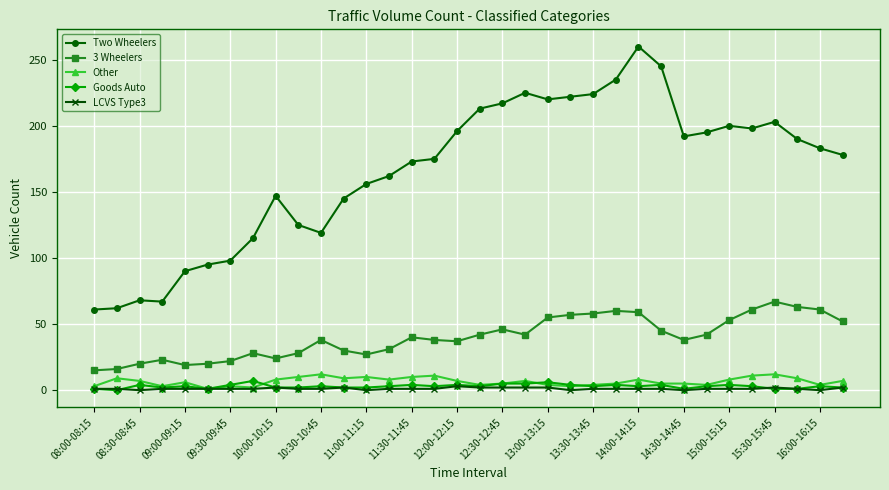

Which series has the largest total across all categories?

Two Wheelers